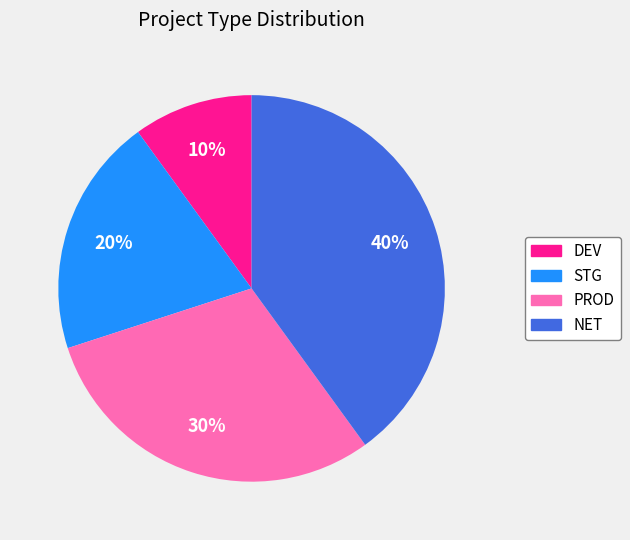

True or false: STG accounts for 9% of the total.

False